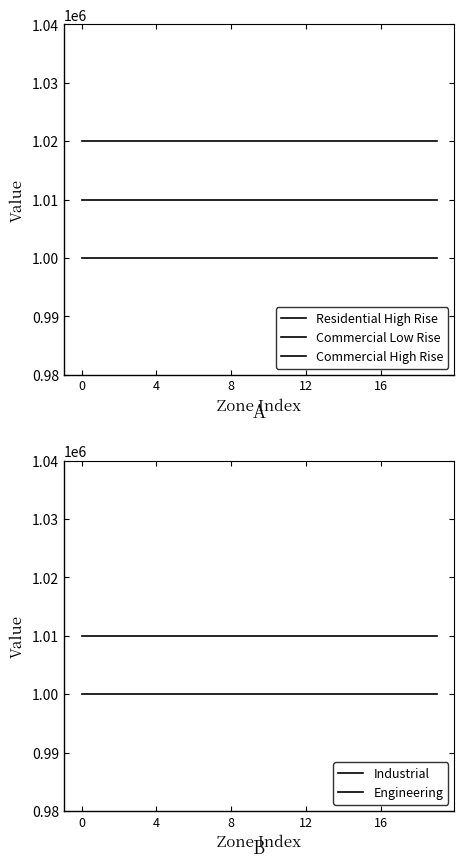

True or false: Industrial and Residential High Rise intersect in this chart.

False